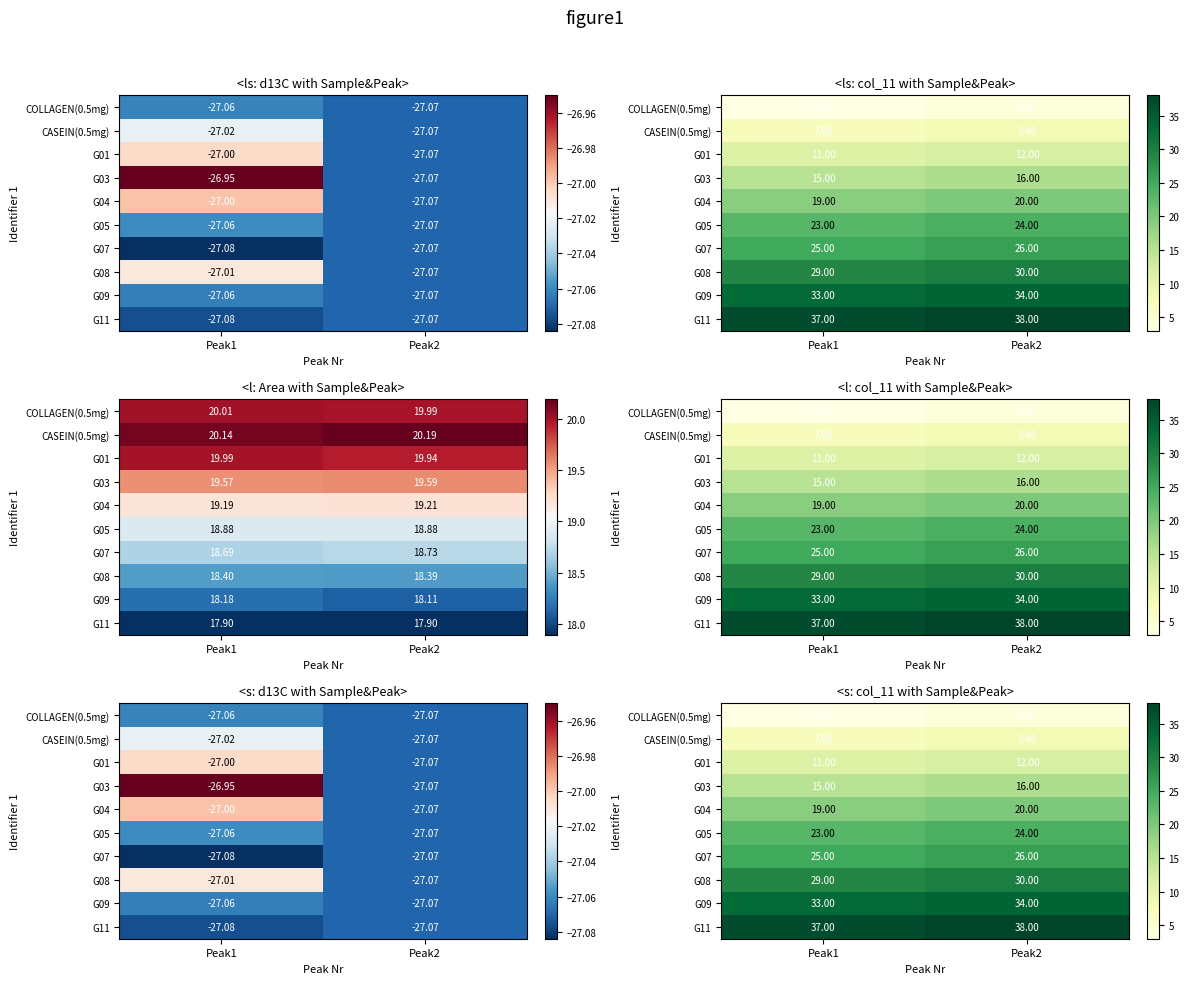

At Peak2, list the series in order from largest to smallest.

G11, G09, G08, G07, G05, G04, G03, G01, CASEIN(0.5mg), COLLAGEN(0.5mg)